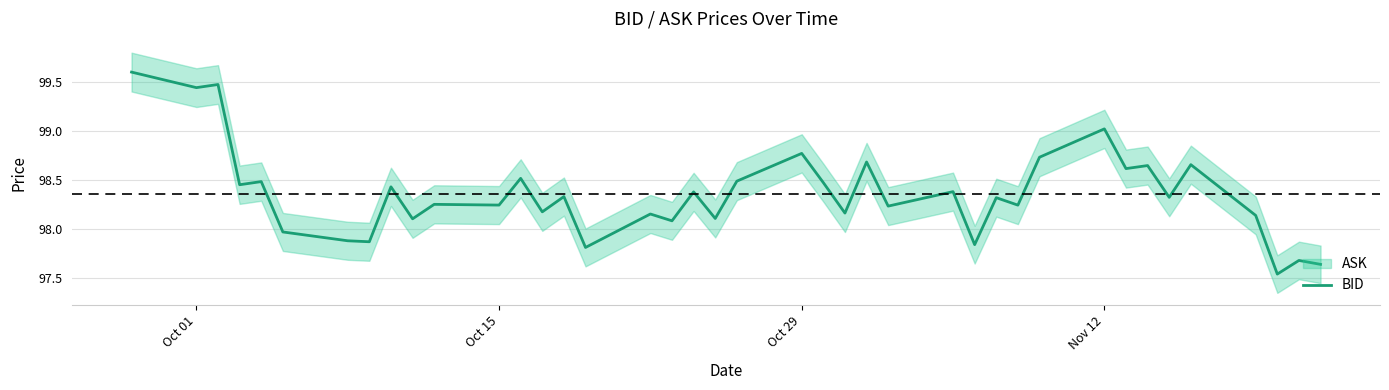

The value of BID at Nov 12 is 99.0. True or false?

True